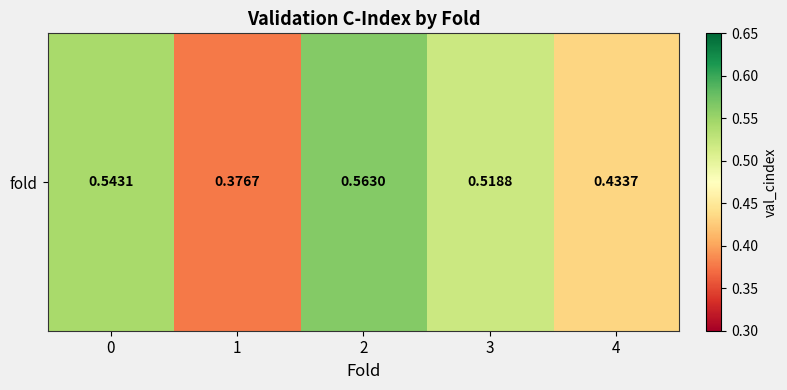

Rank the categories by value from lowest to highest.

1, 4, 3, 0, 2